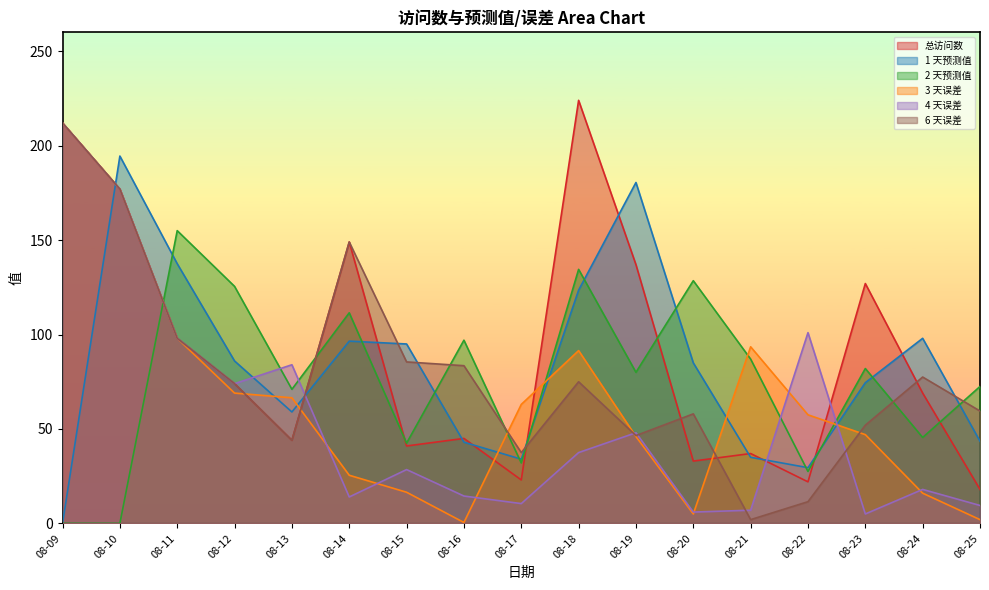

How many lines are shown in the chart?

6